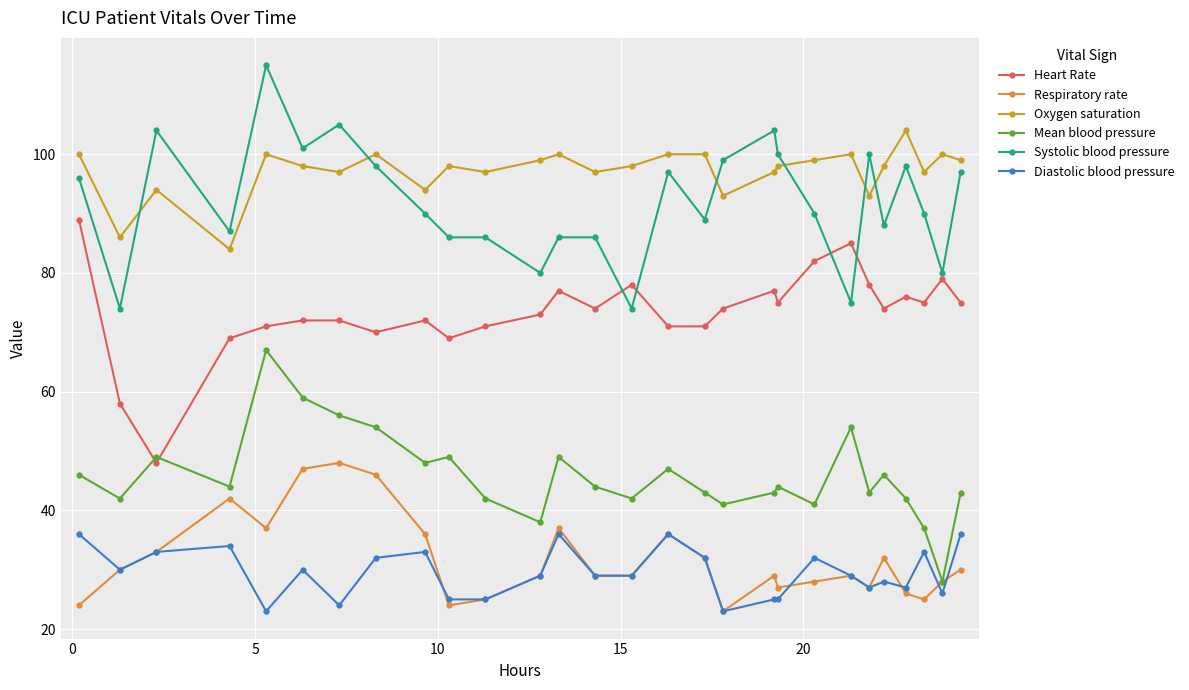

Does the chart display data point markers on the line(s)?

Yes